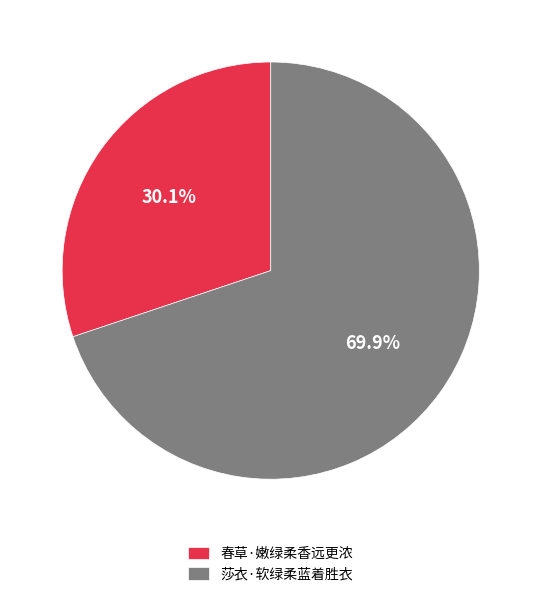

To the nearest percent, what portion does 莎衣·软绿柔蓝着胜衣 represent?

70%